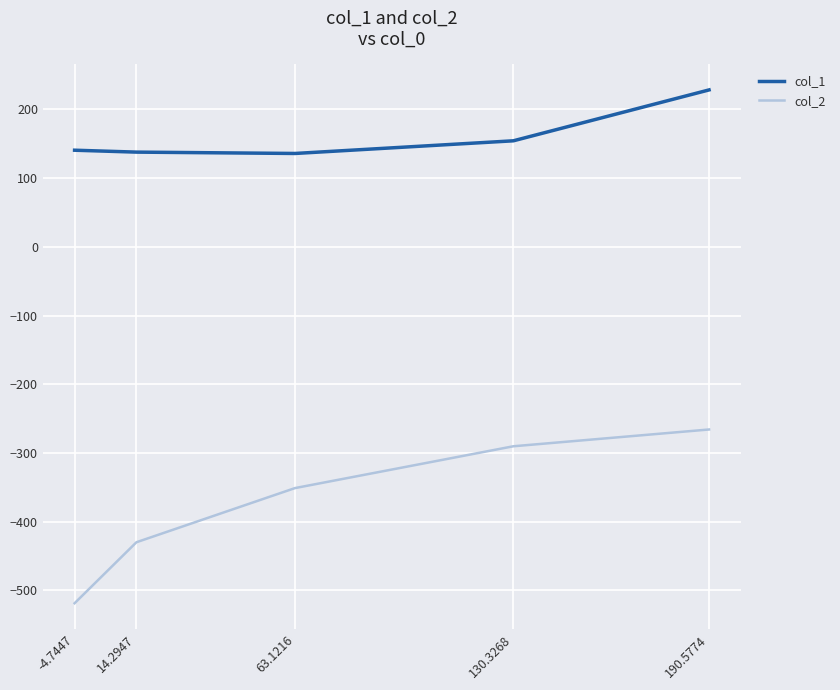

What is the difference between the highest and lowest values at 14.2947?

567.8